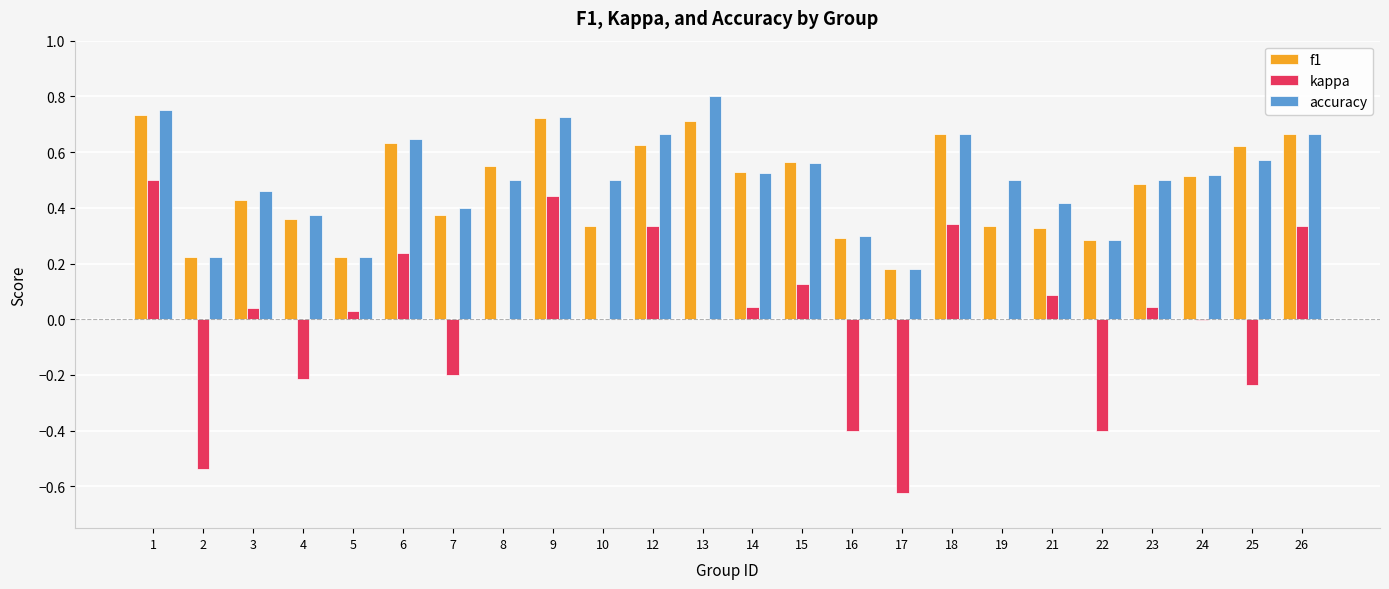

Which series has the largest range (max minus min)?

kappa